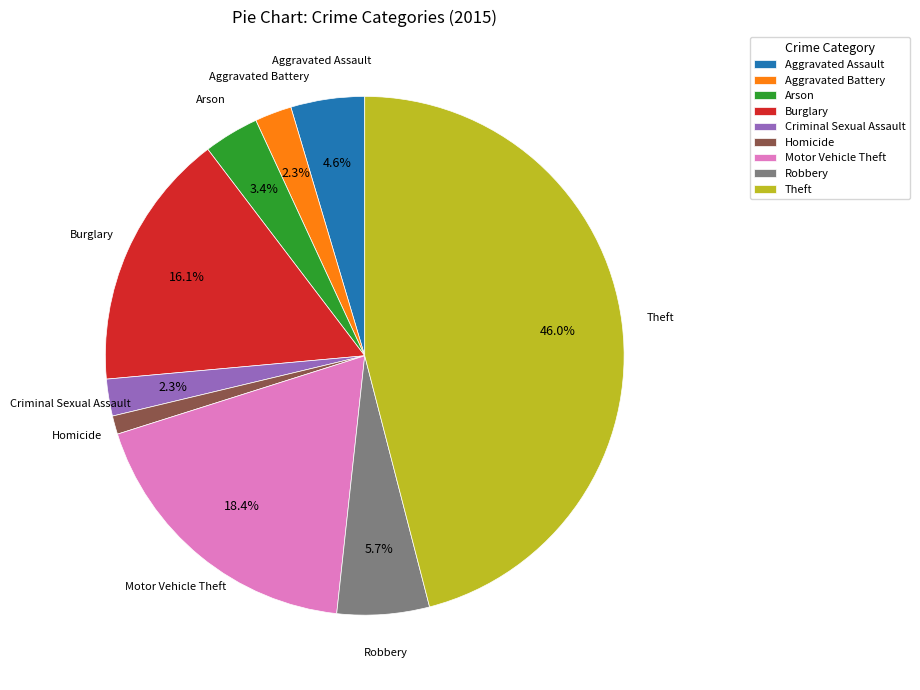

To the nearest percent, what is the combined percentage of Arson and Criminal Sexual Assault?

6%